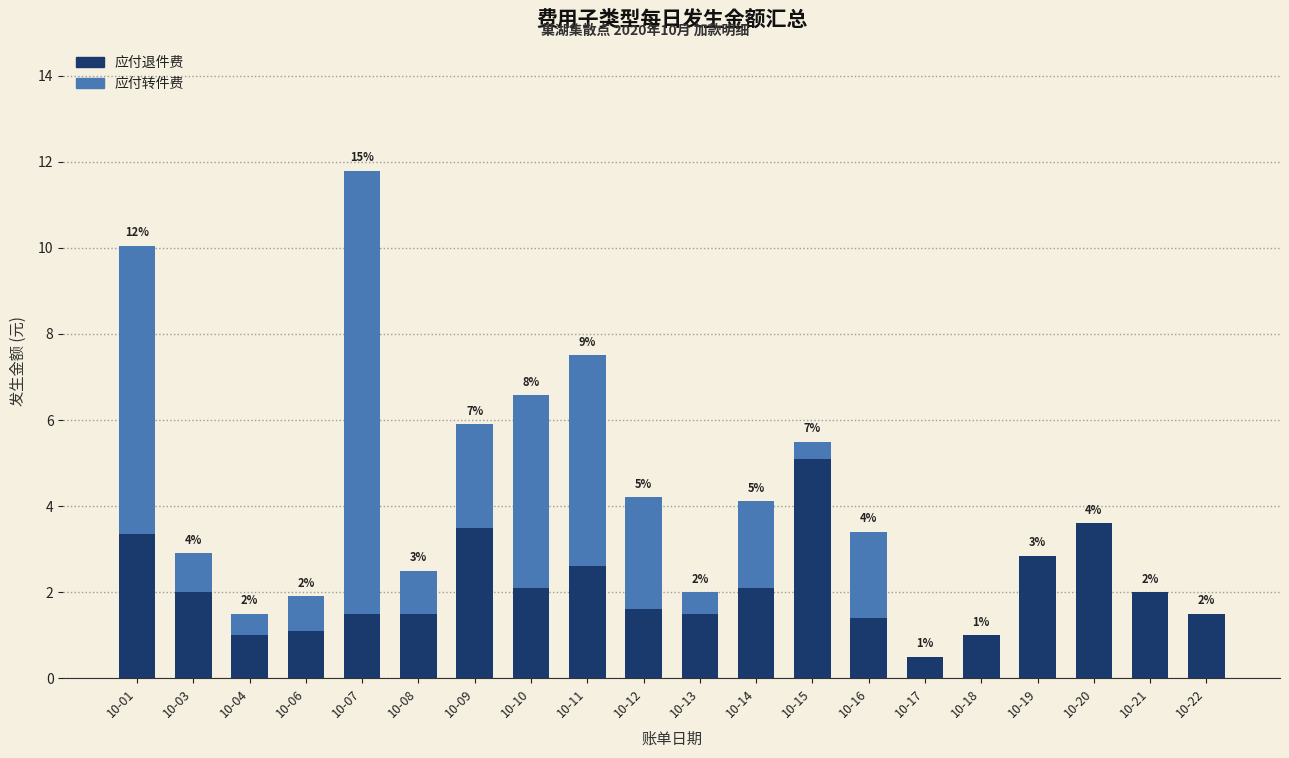

List the series in order of their peak value, lowest first.

应付退件费, 应付转件费